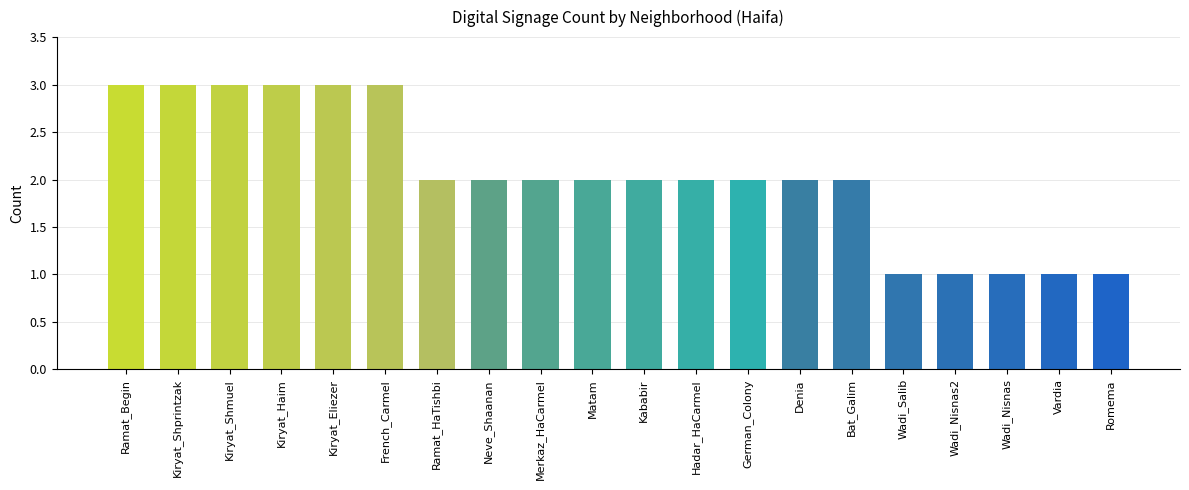

What is the maximum value shown in the chart?

3